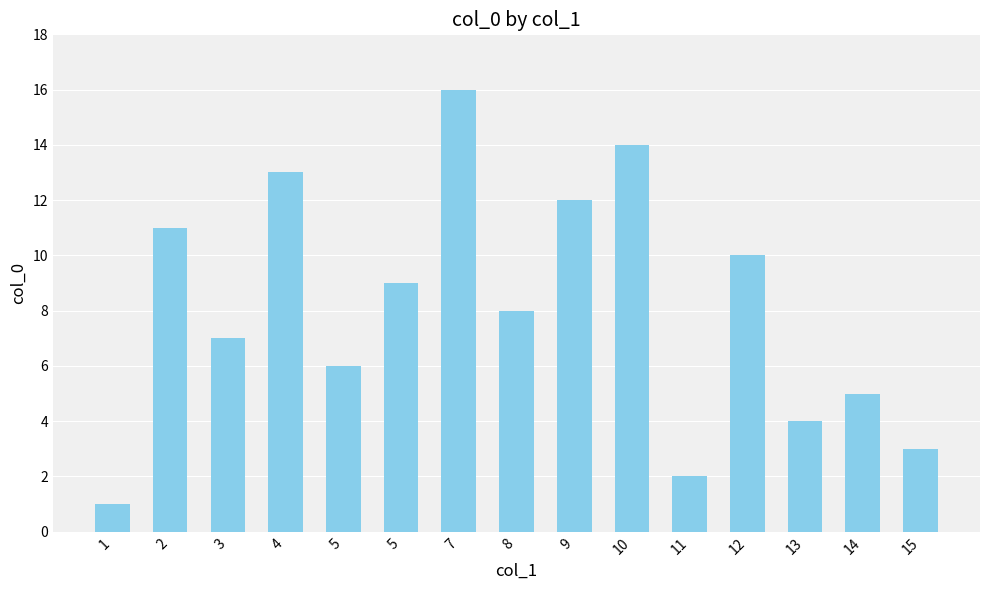

Rank the categories by value from lowest to highest.

1, 11, 15, 13, 14, 5, 3, 8, 5, 12, 2, 9, 4, 10, 7